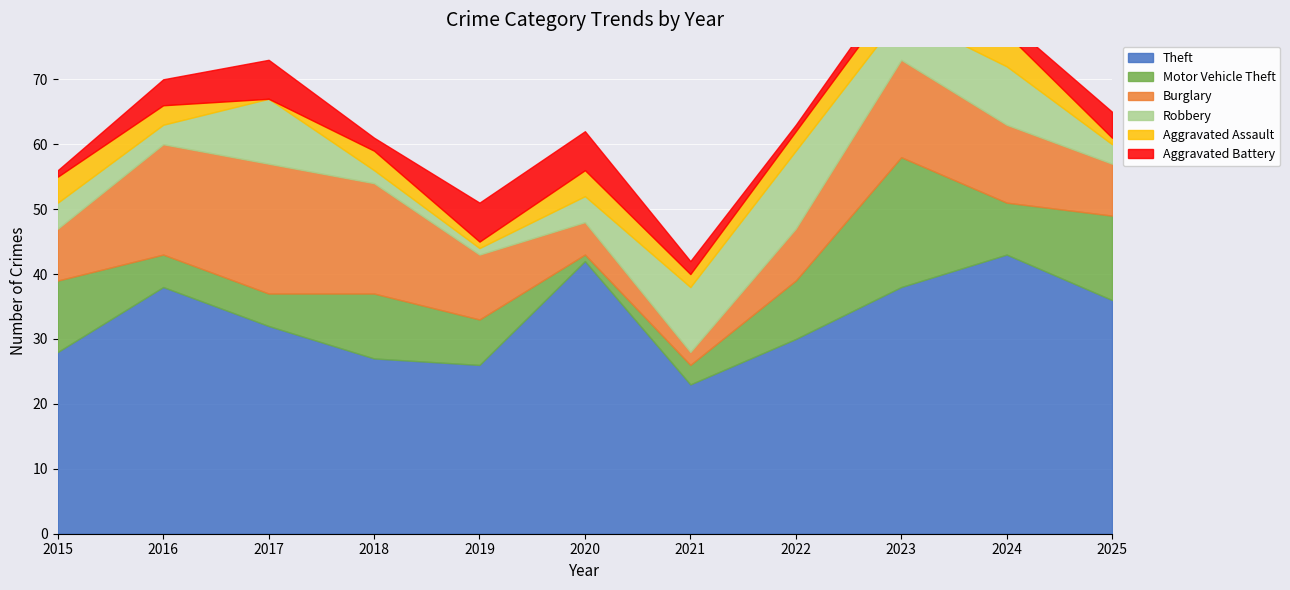

At how many categories does at least one series exceed 27?

8